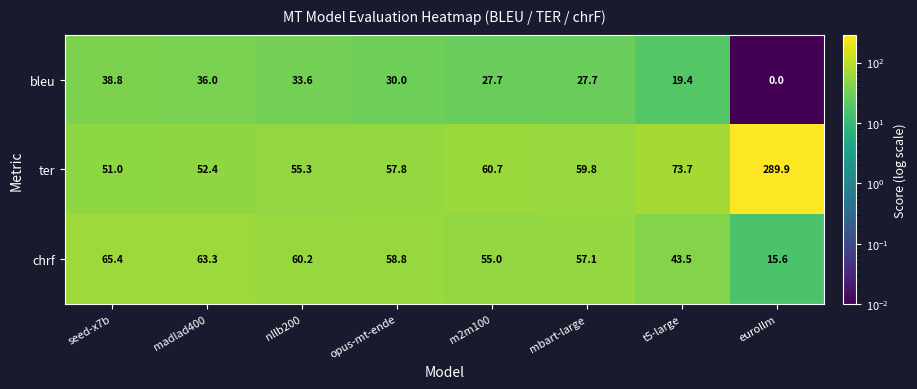

True or false: chrf has a value of 62.0 at t5-large.

False